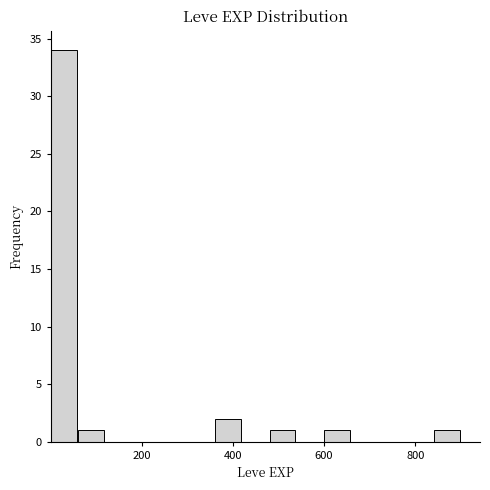

Read against the x-axis, roughly where is the centre of the tallest bar?

20